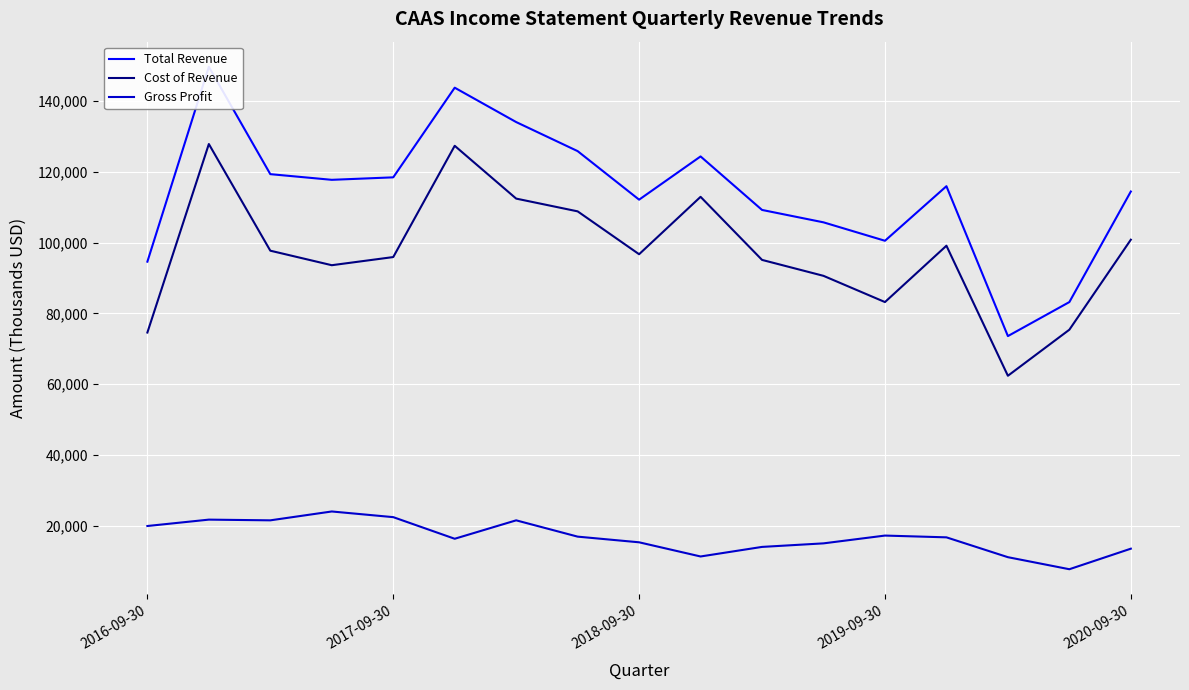

The value of Cost of Revenue at 2020-09-30 is 100800. True or false?

True